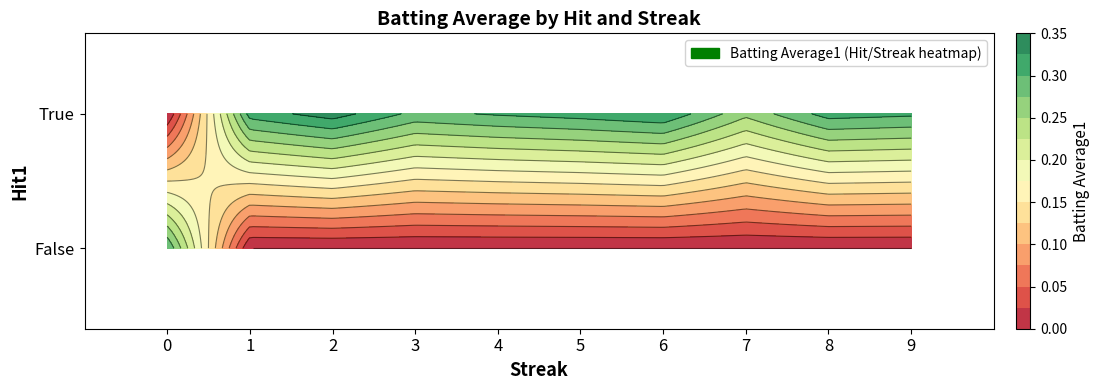

How many values are above zero?

11